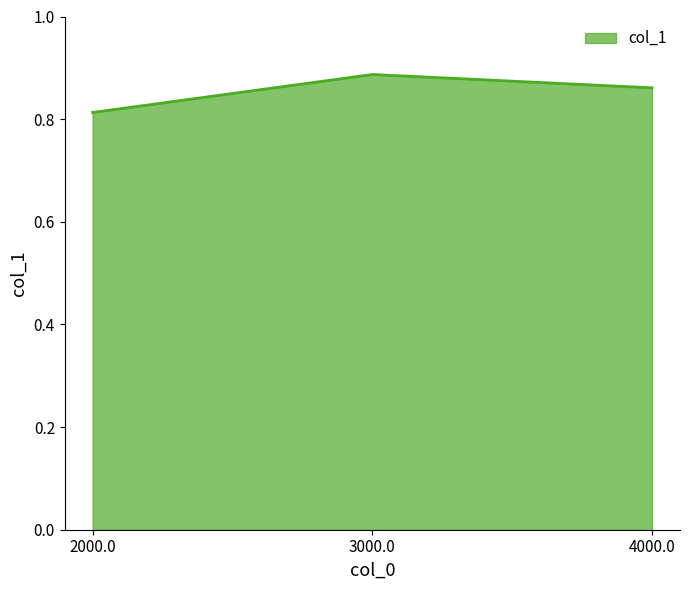

What position from the left is 2000.0?

1